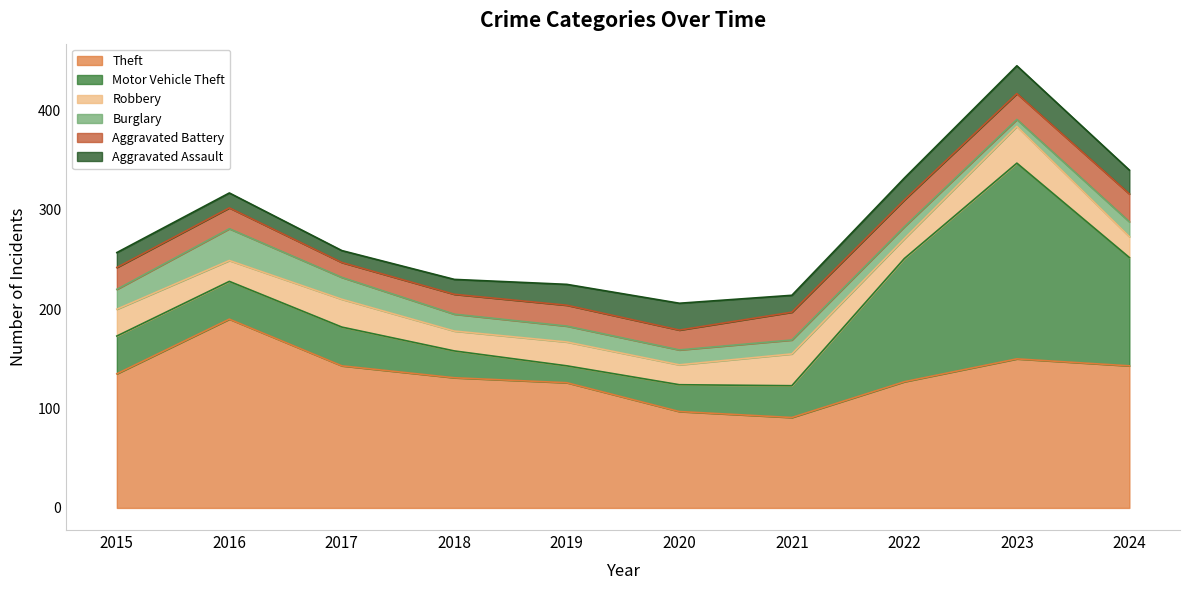

How many times do Aggravated Battery and Burglary cross each other?

2